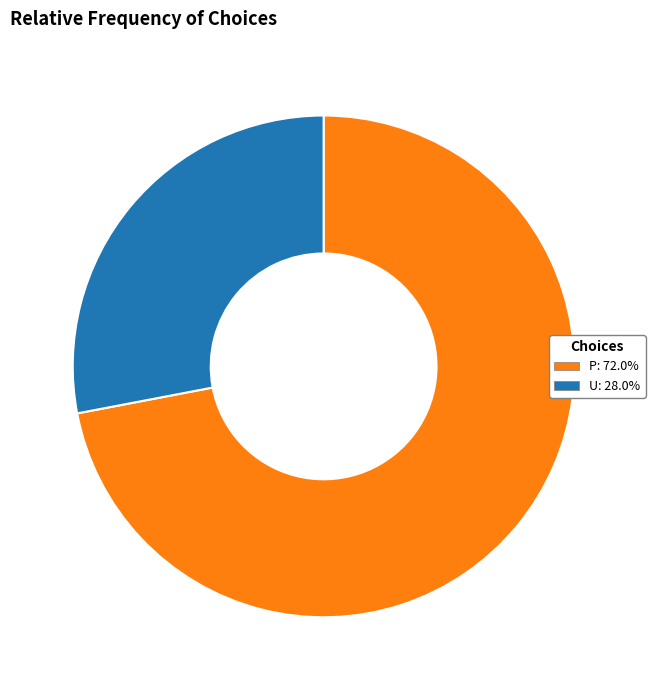

Combined, do U and P account for over 50%?

Yes